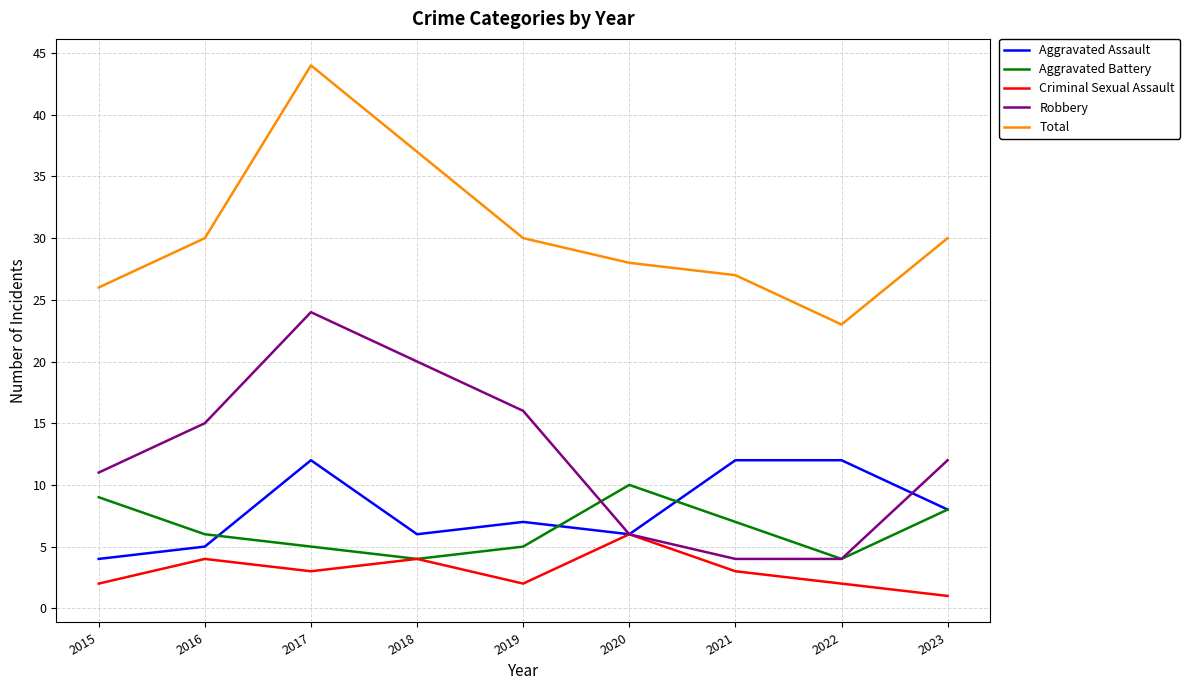

What is the approximate value of Aggravated Assault at 2019?

7